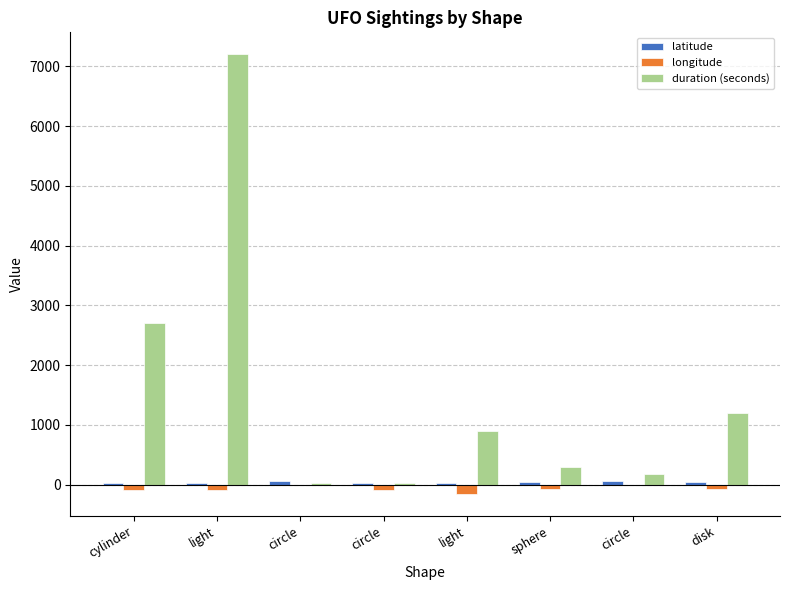

How many categories are shown in the chart?

8